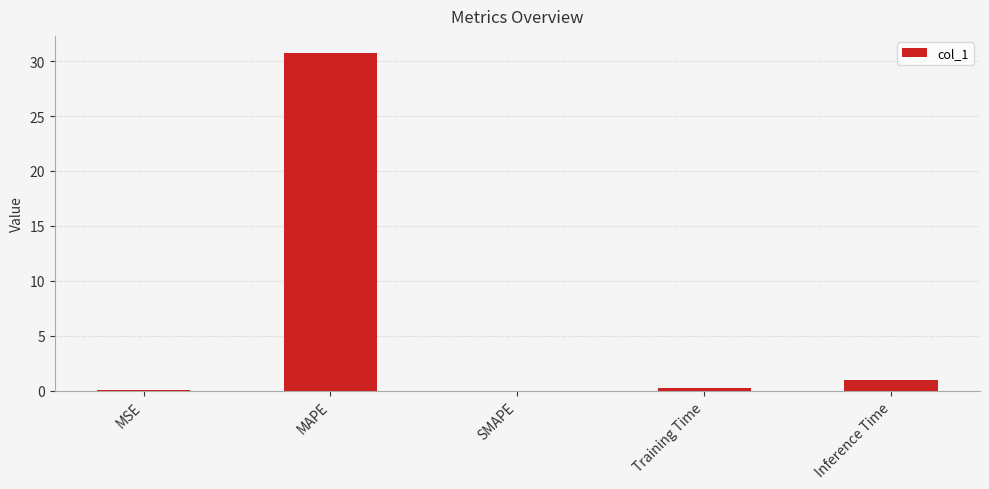

Does the chart contain stacked bars?

No